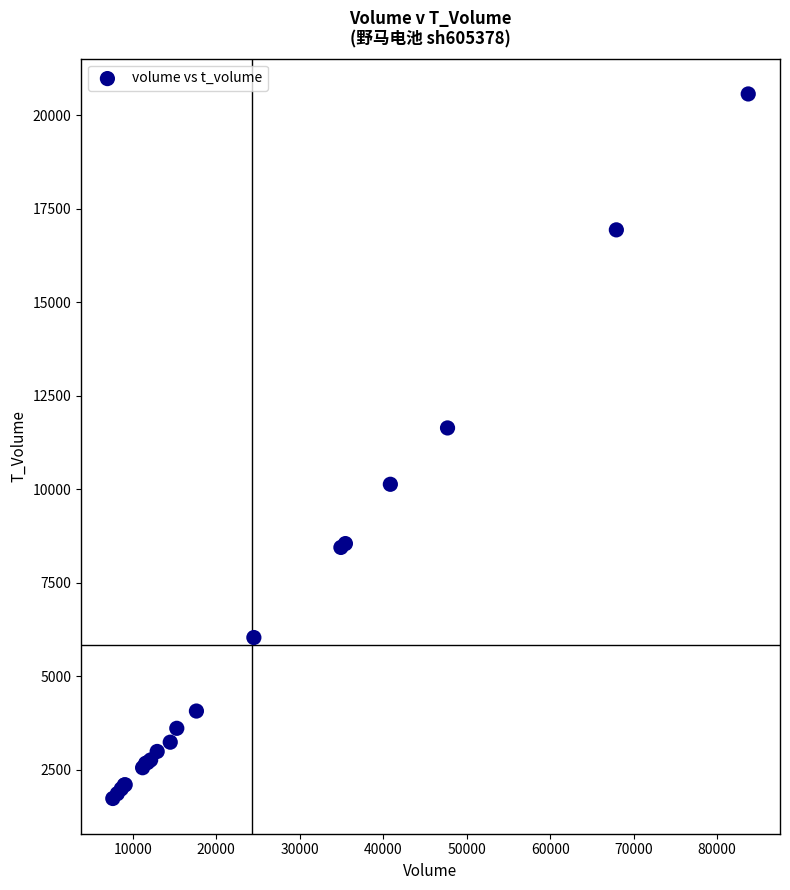

What Y value in the scatter plot is closest to 11154?

11643